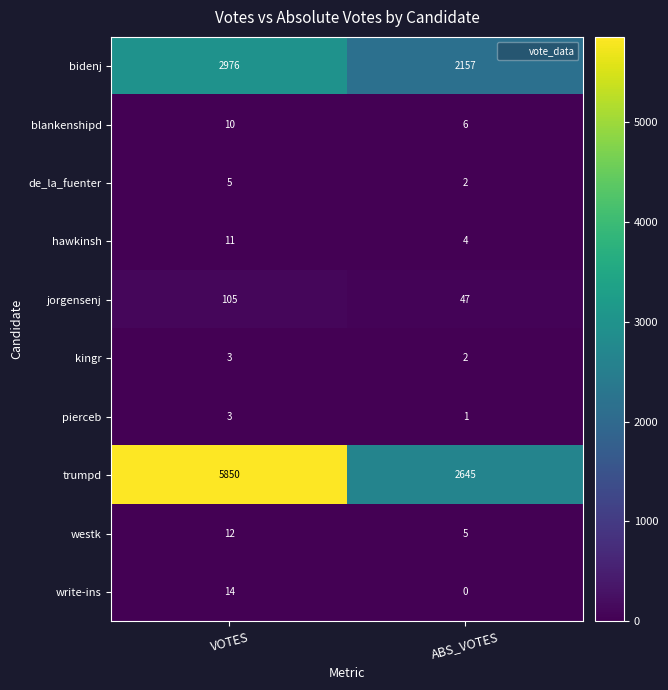

Which series has the largest range (max minus min)?

trumpd